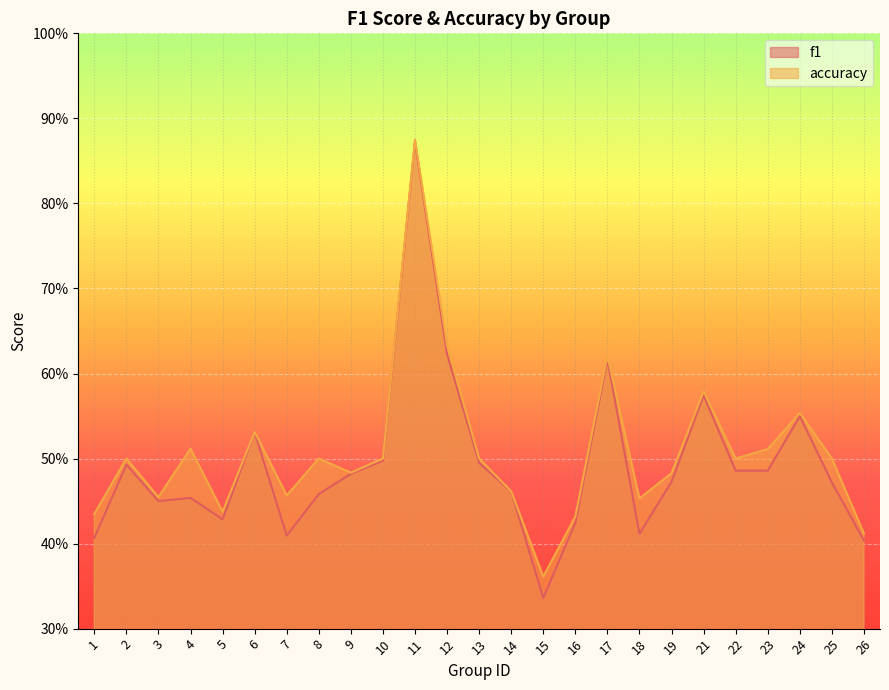

Which series changed the most between 4 and 5?

accuracy